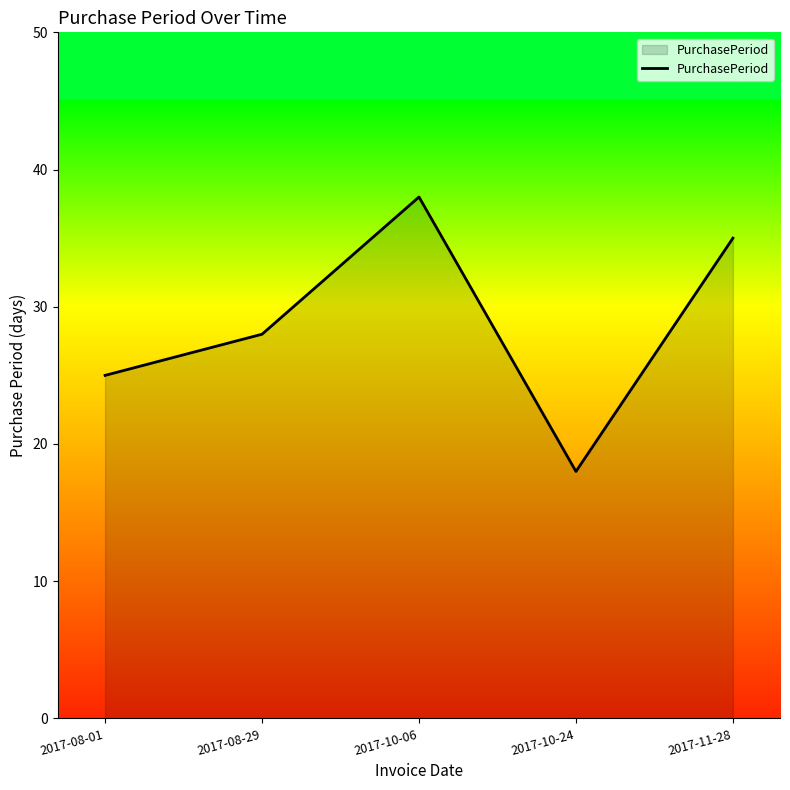

List the labels in order of value, largest first.

2017-10-06, 2017-11-28, 2017-08-29, 2017-08-01, 2017-10-24